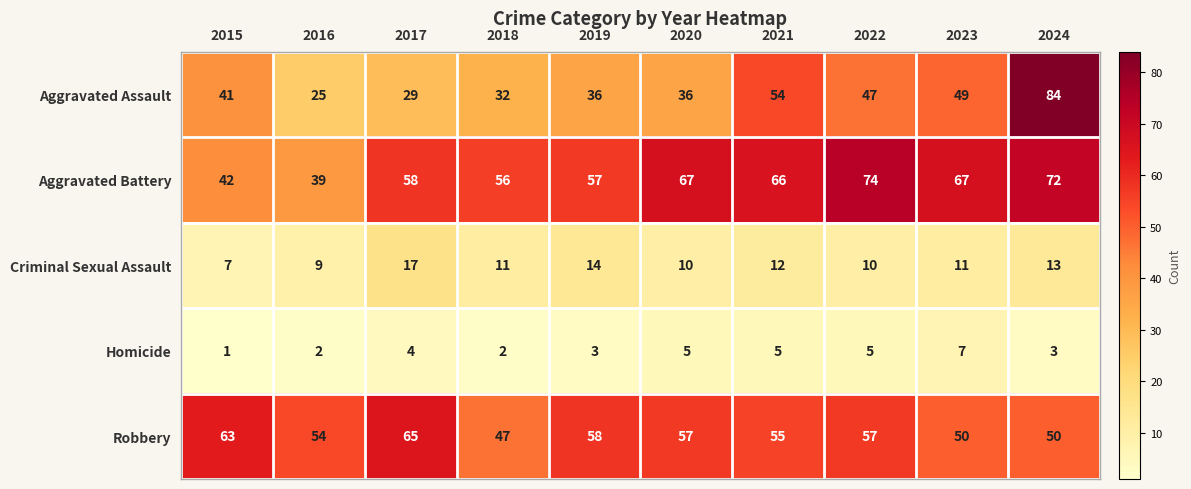

True or false: Homicide has a value of 1 at 2018.

False